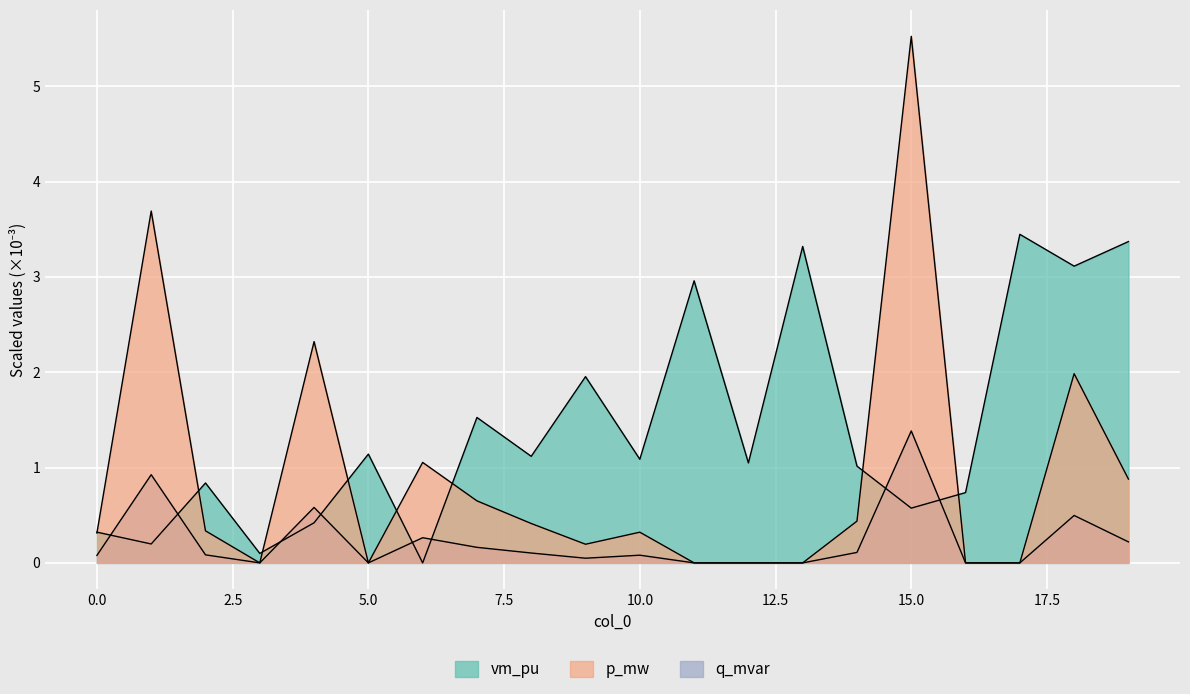

Which has a higher value, 18 or 19?

19